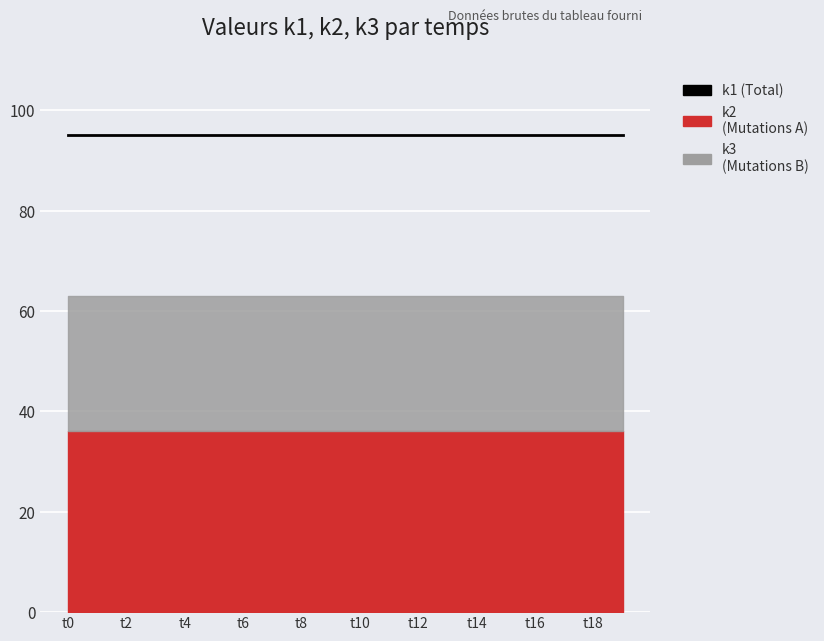

How many lines are shown in the chart?

3